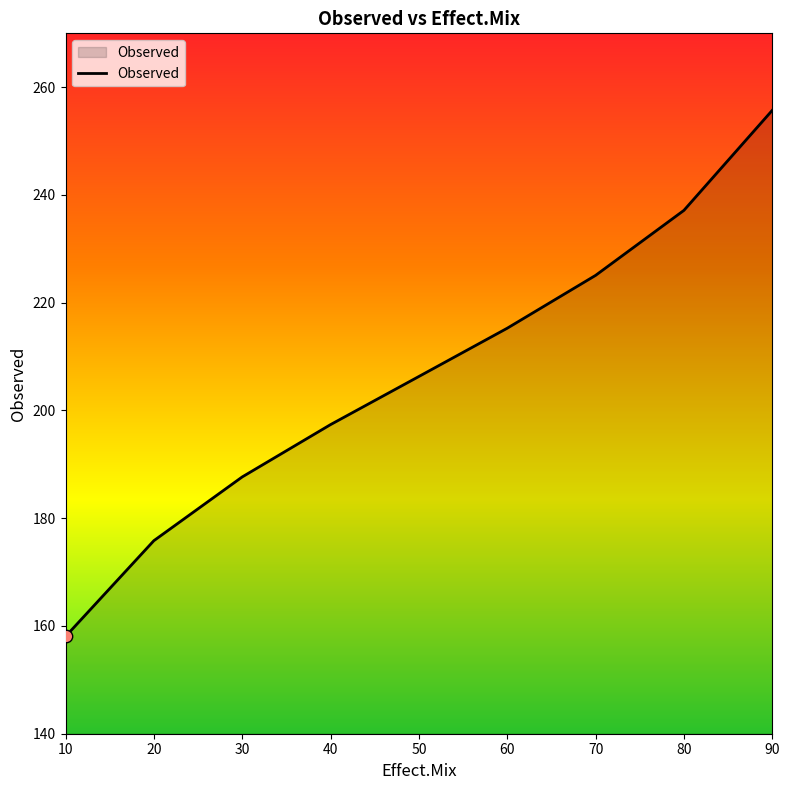

Between 70 and 90, which is larger?

90